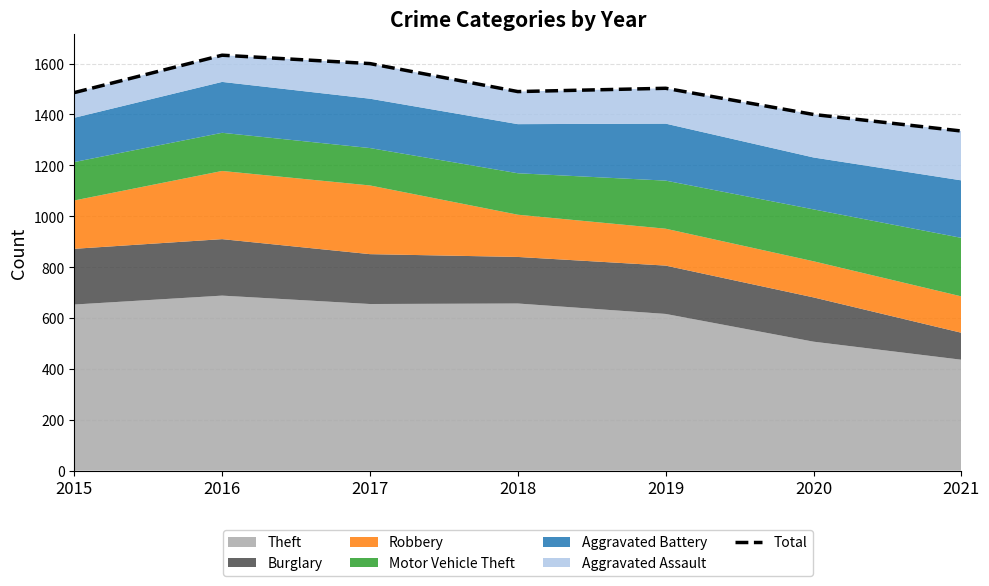

Count the number of values greater than 1490.

3